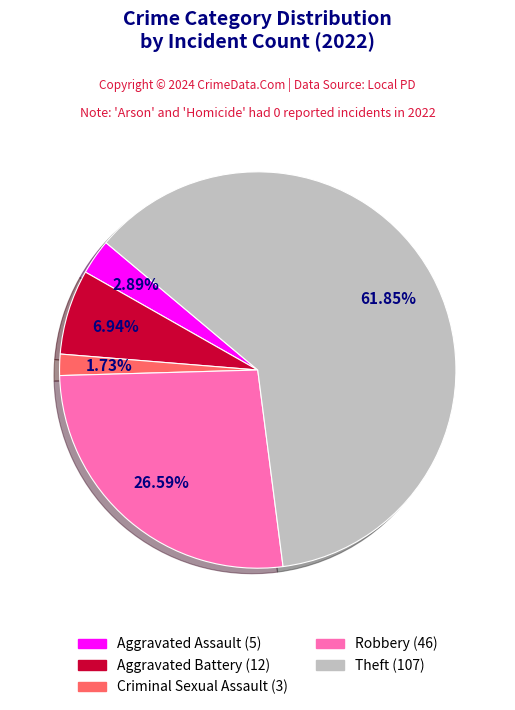

Count the number of slices in the pie.

5